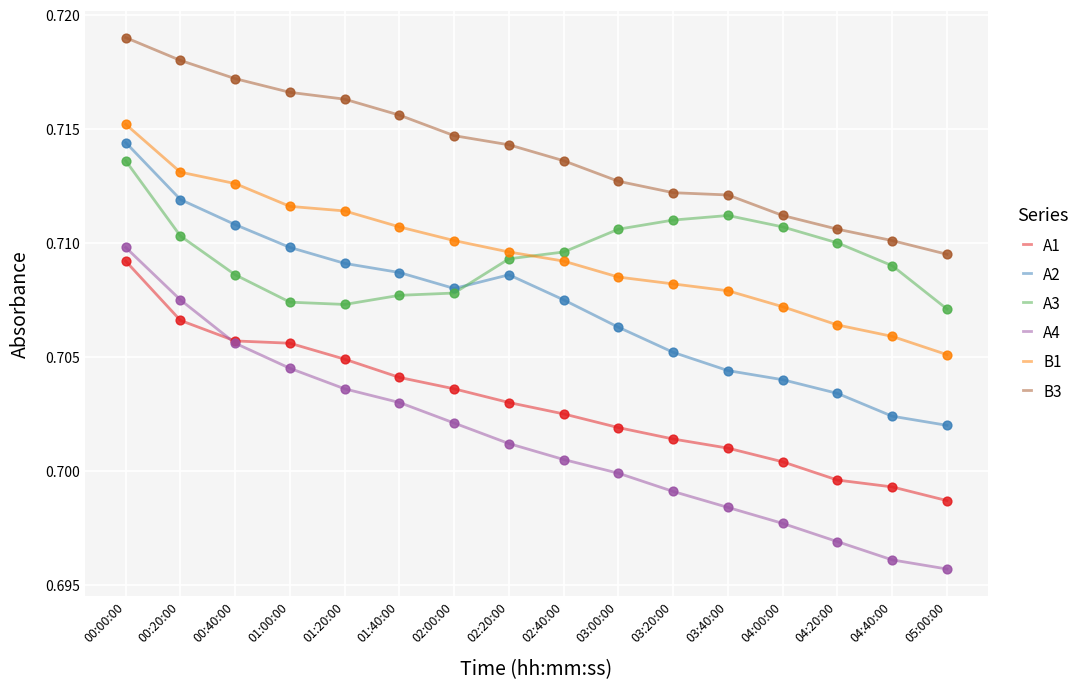

At which category is the sum across all series the highest?

00:00:00